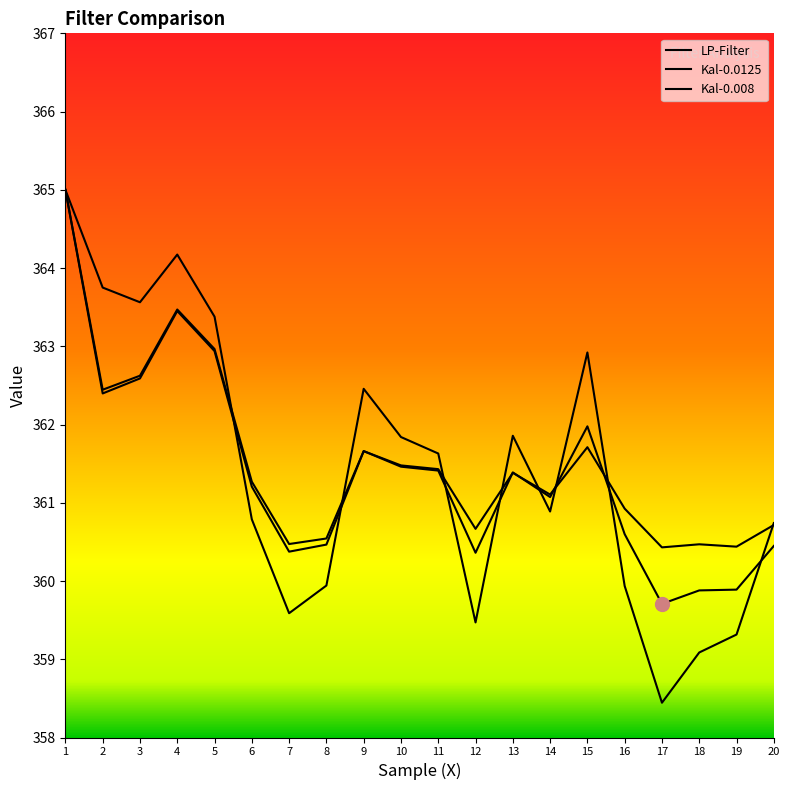

After their last crossing, which series has the higher values: Kal-0.0125 or LP-Filter?

LP-Filter